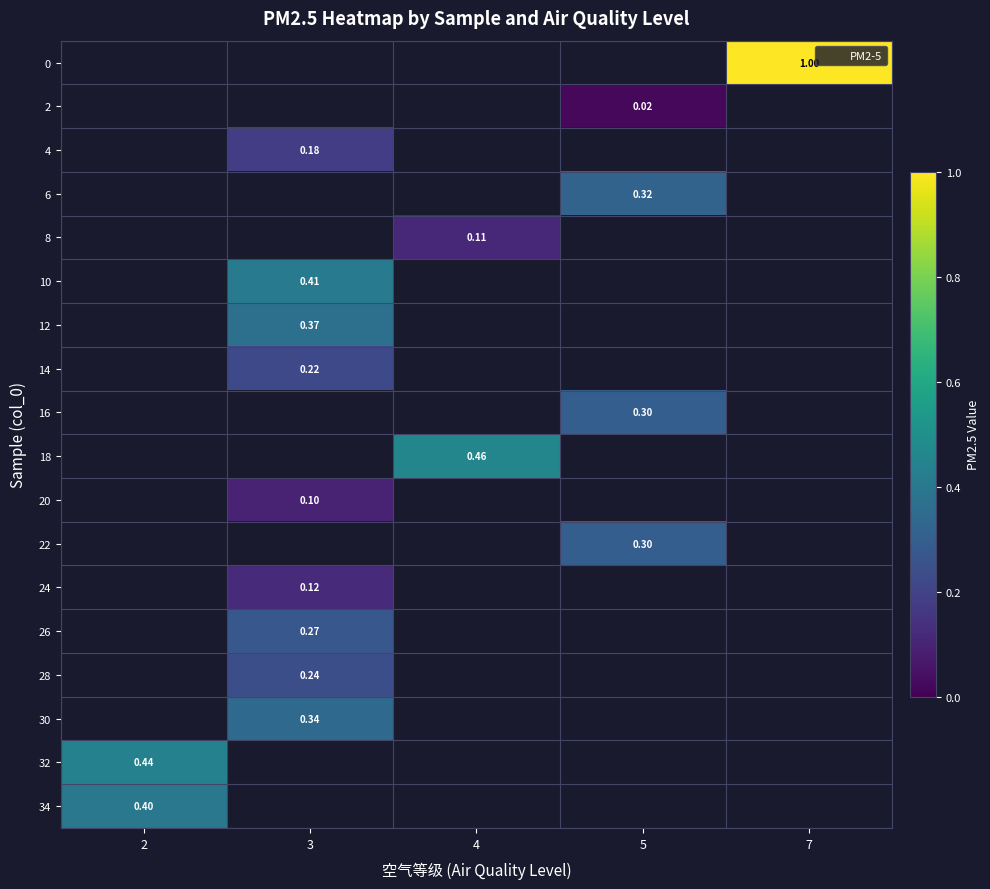

How many values in 18 are above zero?

1